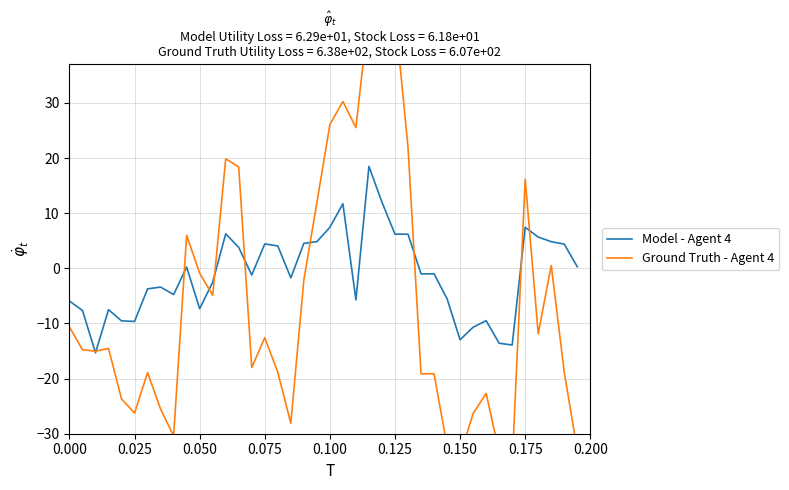

What is the maximum value for Model - Agent 4?

18.5